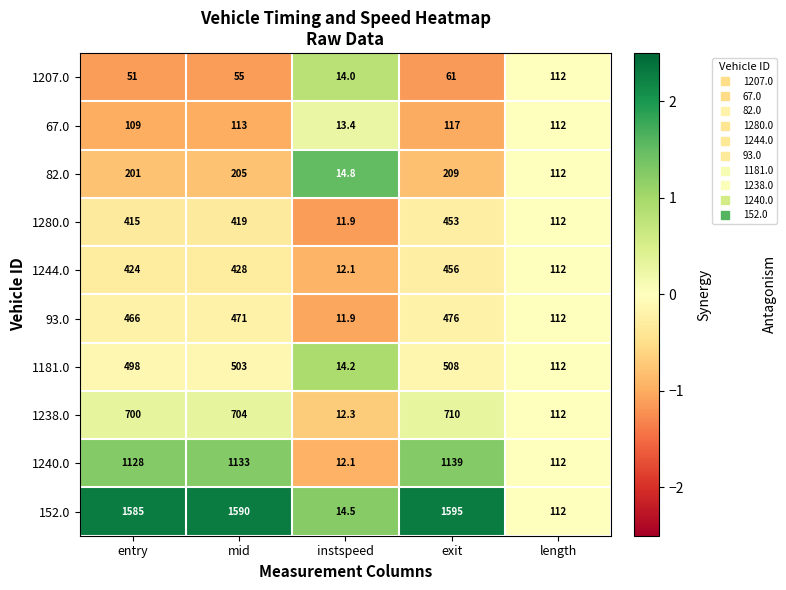

What is the difference between the maximum and minimum values in the 1238.0 series?

697.7